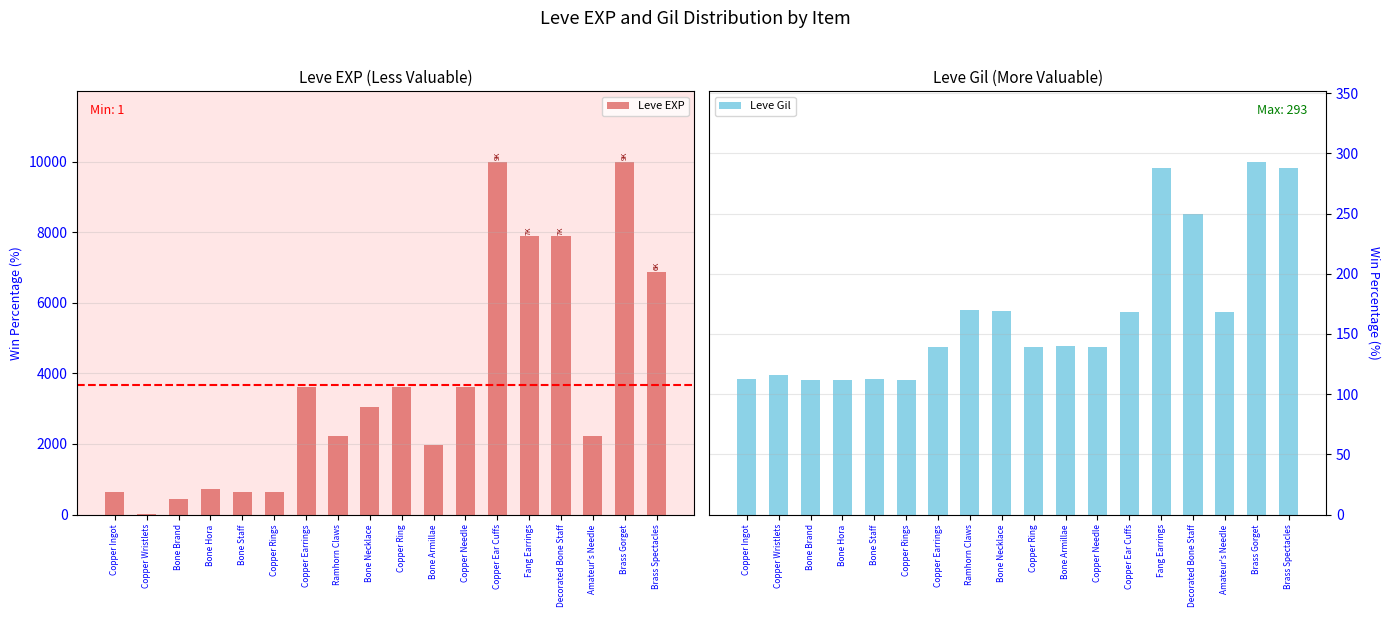

Rank the series by their maximum value, from lowest to highest.

Leve Gil, Leve EXP